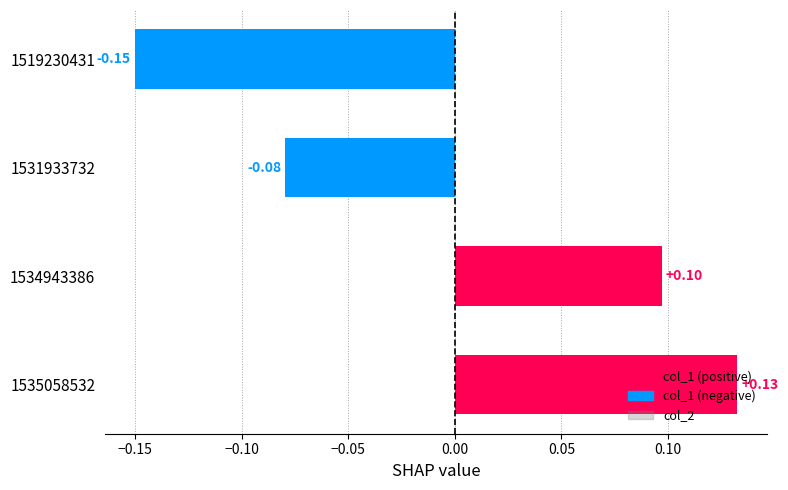

How many categories are shown in the chart?

4